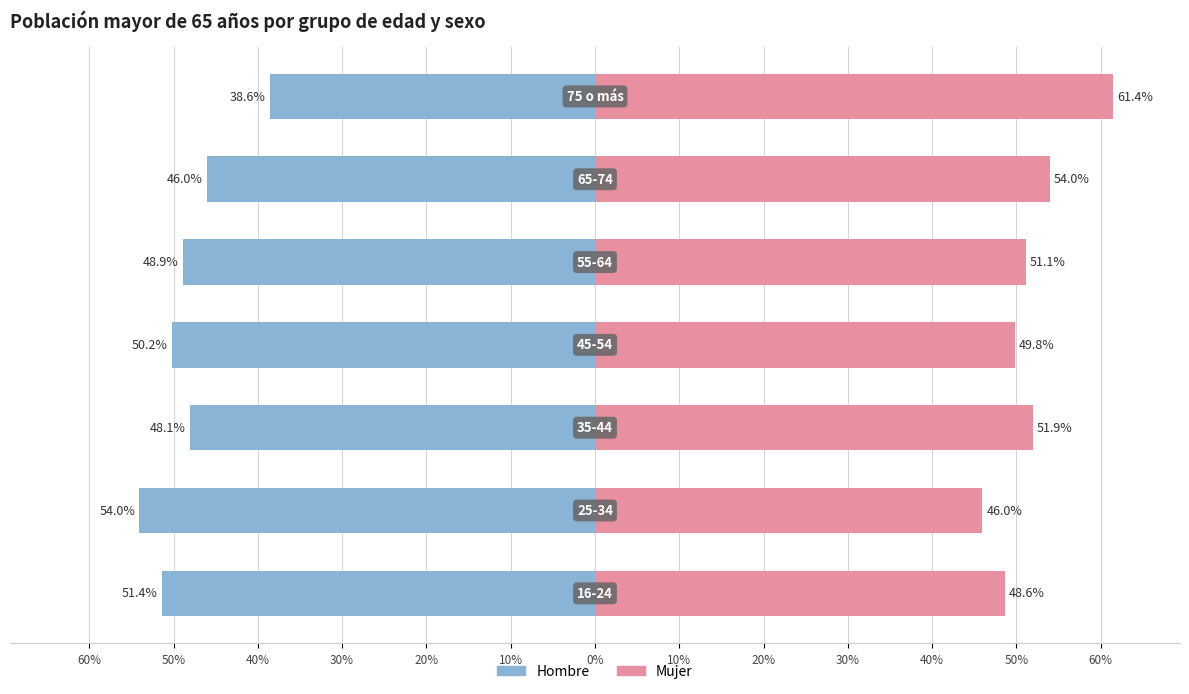

List the series in order of their overall mean, lowest first.

Hombre, Mujer